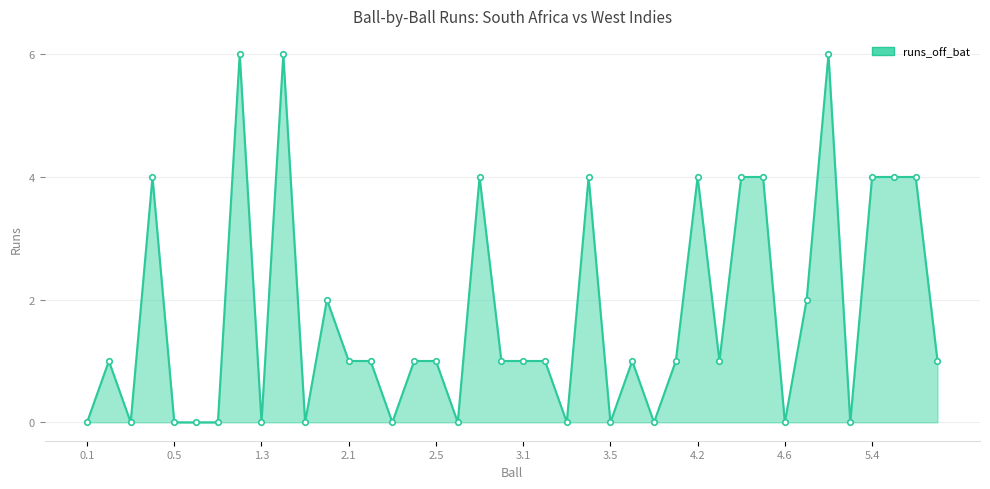

Reading left to right, transcribe all the data shown in this chart.

0	1	0	4	0	0	0	6	0	6	0	2	1	1	0	1	1	0	4	1	1	1	0	4	0	1	0	1	4	1	4	4	0	2	6	0	4	4	4	1